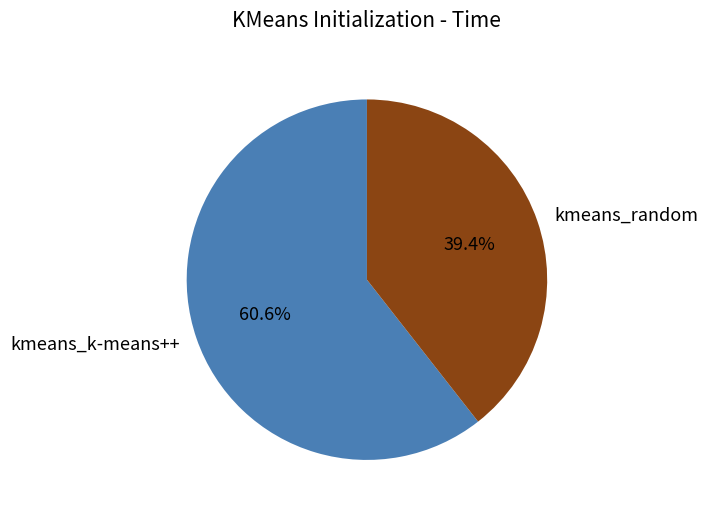

What portion of the pie excludes kmeans_k-means++?

39.4%